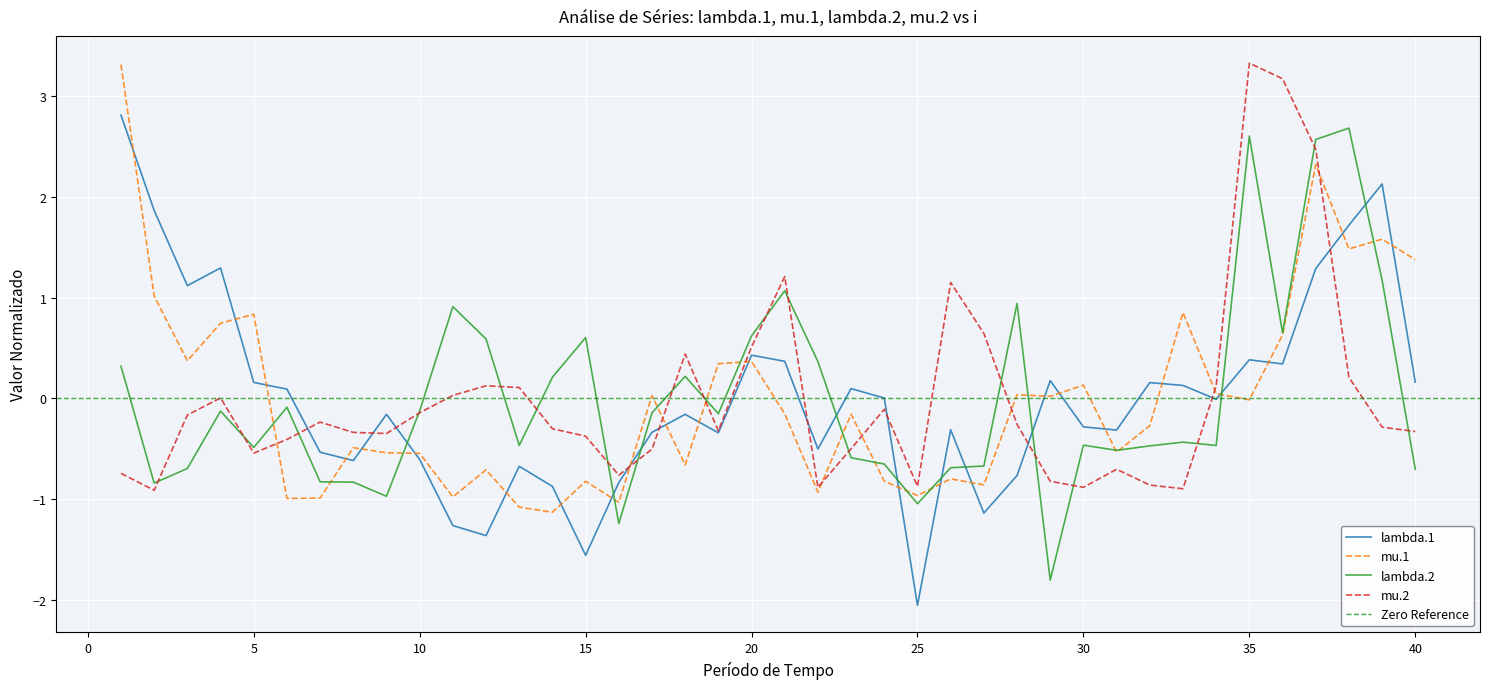

What is the minimum value for mu.1?

-1.1